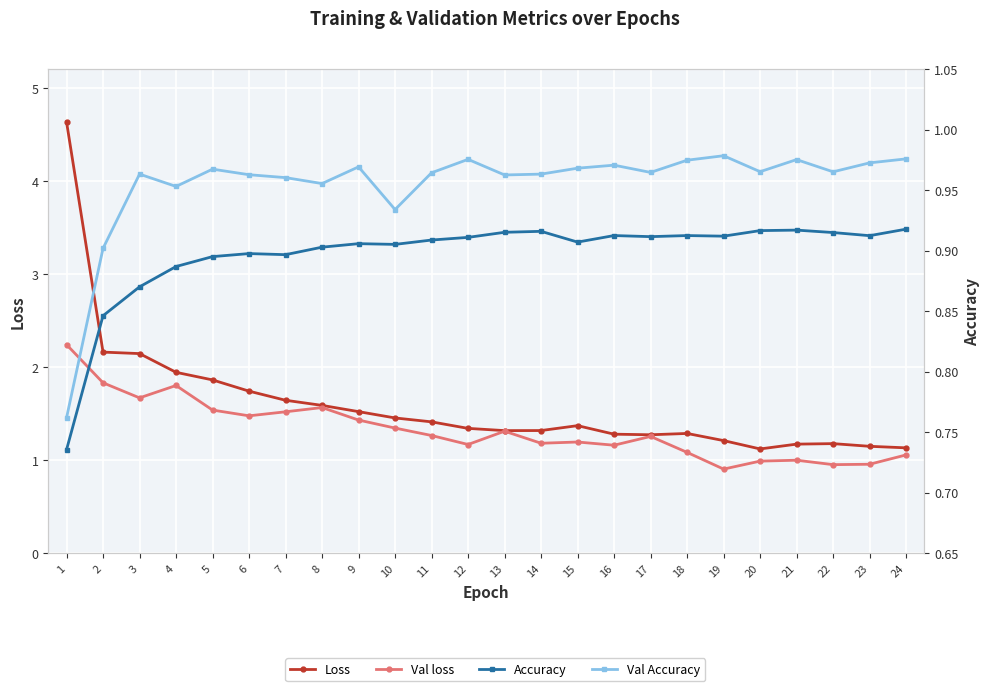

How many interior local valleys does the Val loss series have?

7